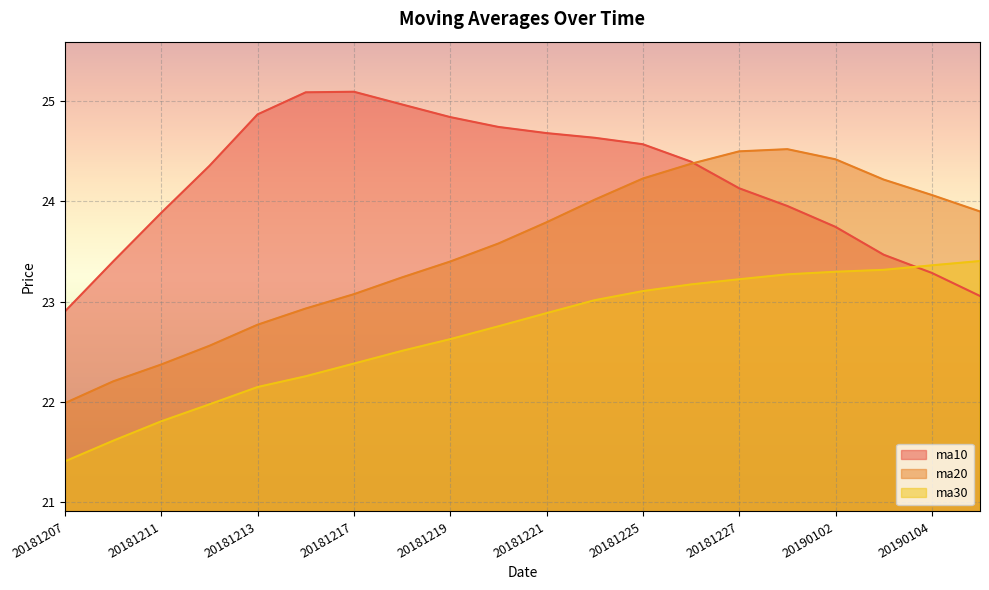

Reading left to right, what are all the values shown in this chart?

ma10: 20181207=22.9	20181210=23.4	20181211=23.9	20181212=24.4	20181213=24.9	20181214=25.1	20181217=25.1	20181218=25.0	20181219=24.8	20181220=24.7	20181221=24.7	20181224=24.6	20181225=24.6	20181226=24.4	20181227=24.1	20181228=24.0	20190102=23.7	20190103=23.5	20190104=23.3	20190107=23.1
ma20: 20181207=22.0	20181210=22.2	20181211=22.4	20181212=22.6	20181213=22.8	20181214=22.9	20181217=23.1	20181218=23.2	20181219=23.4	20181220=23.6	20181221=23.8	20181224=24.0	20181225=24.2	20181226=24.4	20181227=24.5	20181228=24.5	20190102=24.4	20190103=24.2	20190104=24.1	20190107=23.9
ma30: 20181207=21.4	20181210=21.6	20181211=21.8	20181212=22.0	20181213=22.1	20181214=22.3	20181217=22.4	20181218=22.5	20181219=22.6	20181220=22.8	20181221=22.9	20181224=23.0	20181225=23.1	20181226=23.2	20181227=23.2	20181228=23.3	20190102=23.3	20190103=23.3	20190104=23.4	20190107=23.4